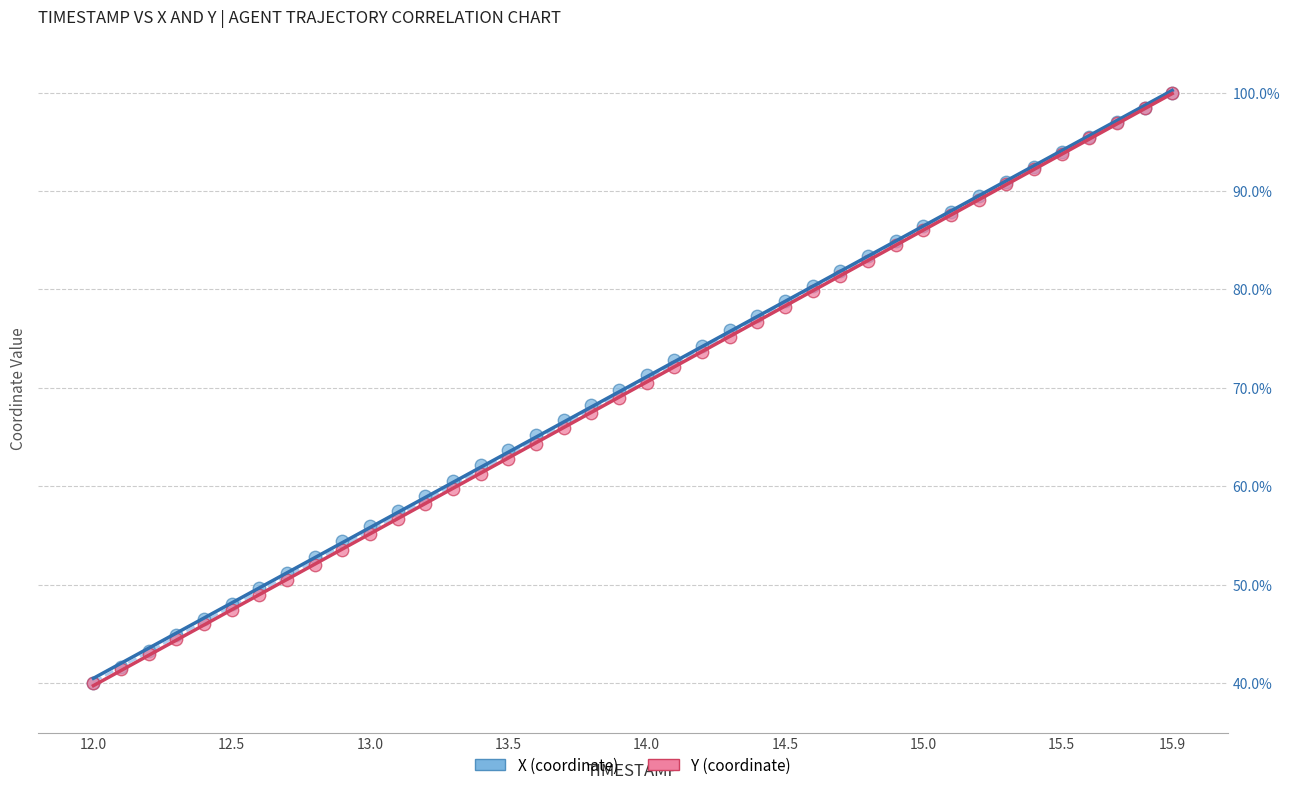

What are all the series names shown in the legend?

X (coordinate), Y (coordinate)